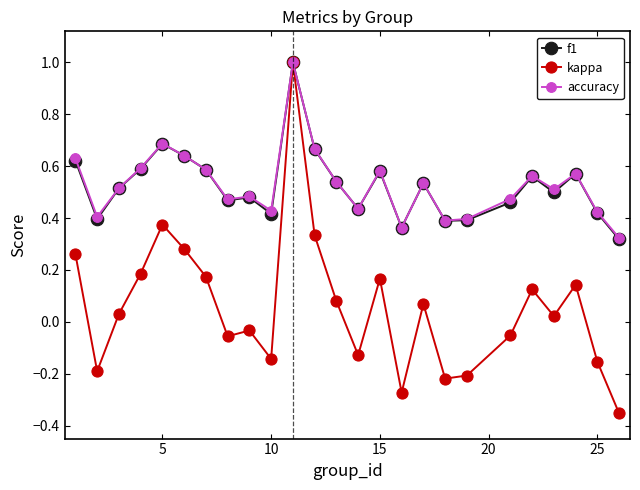

Which series has the widest spread of values?

kappa